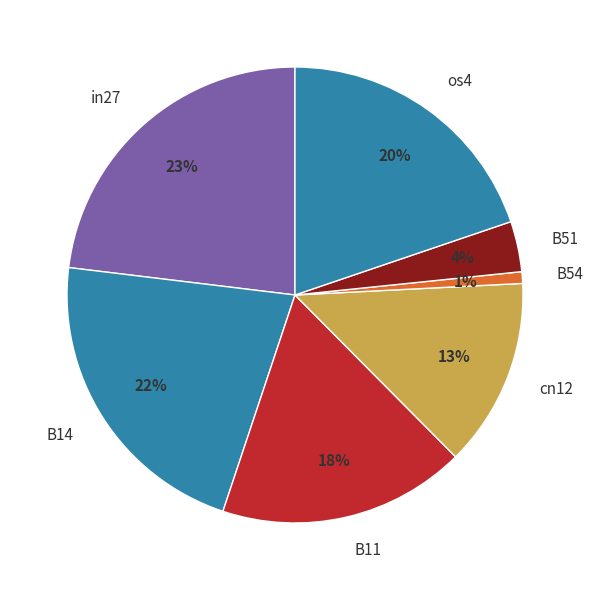

What is the smallest slice in the pie chart?

B54